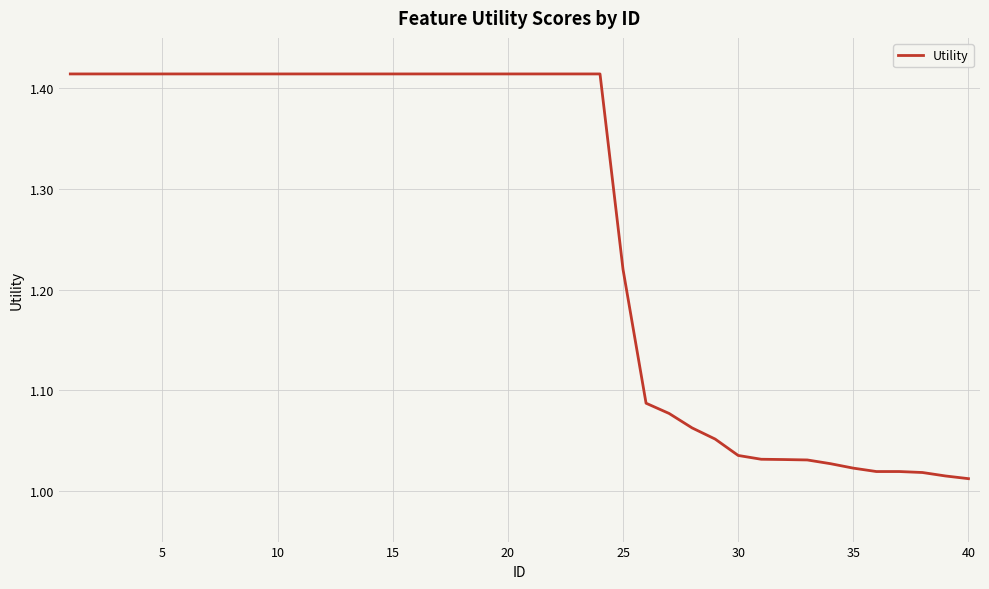

What is the difference between the maximum and minimum values?

0.4